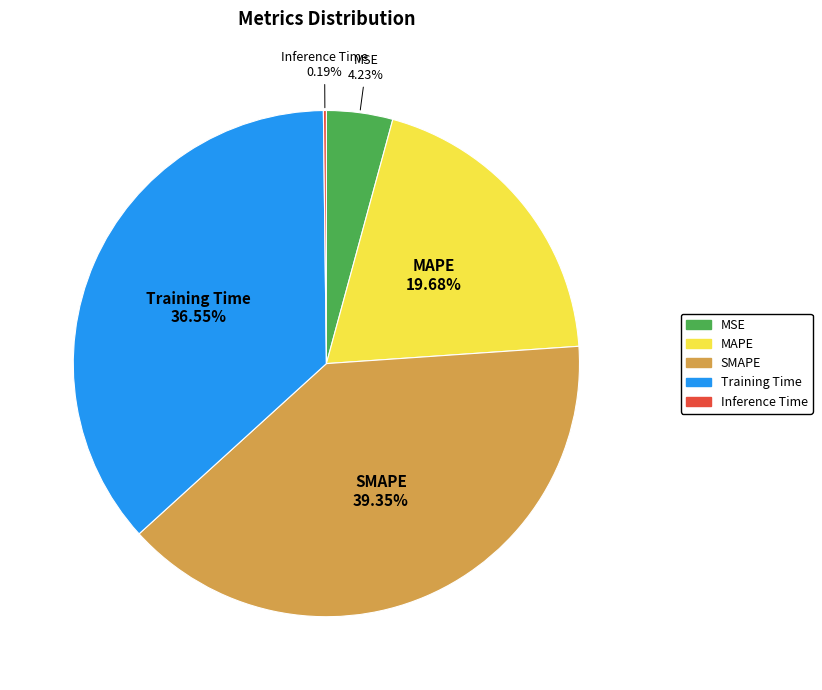

Approximately how many times larger is the value at Training Time compared to SMAPE?

0.9